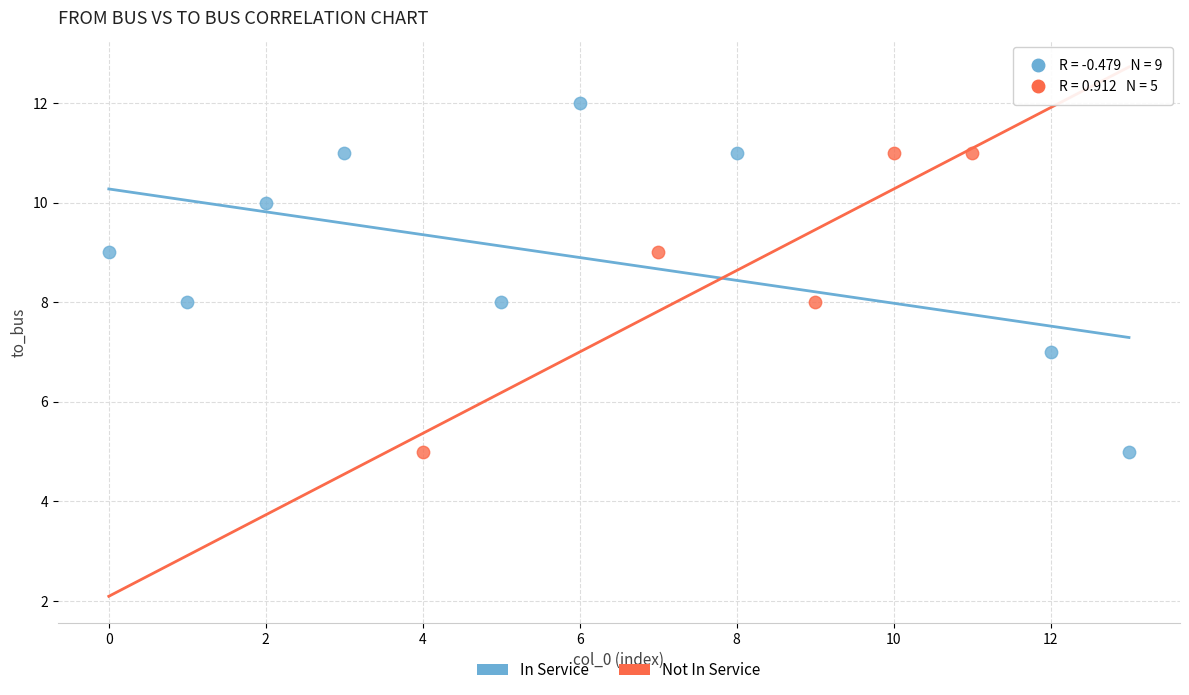

Which series reaches the maximum Y coordinate?

In Service